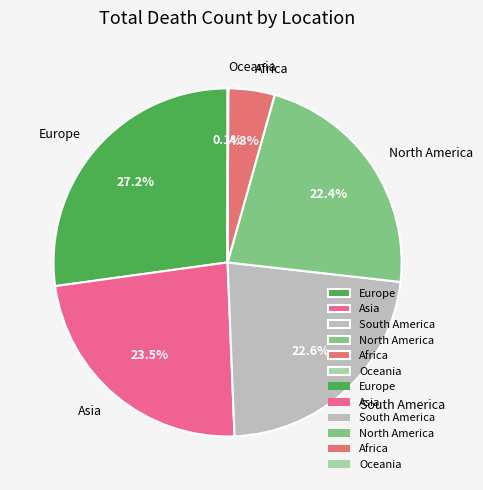

Which has a higher value, Africa or North America?

North America